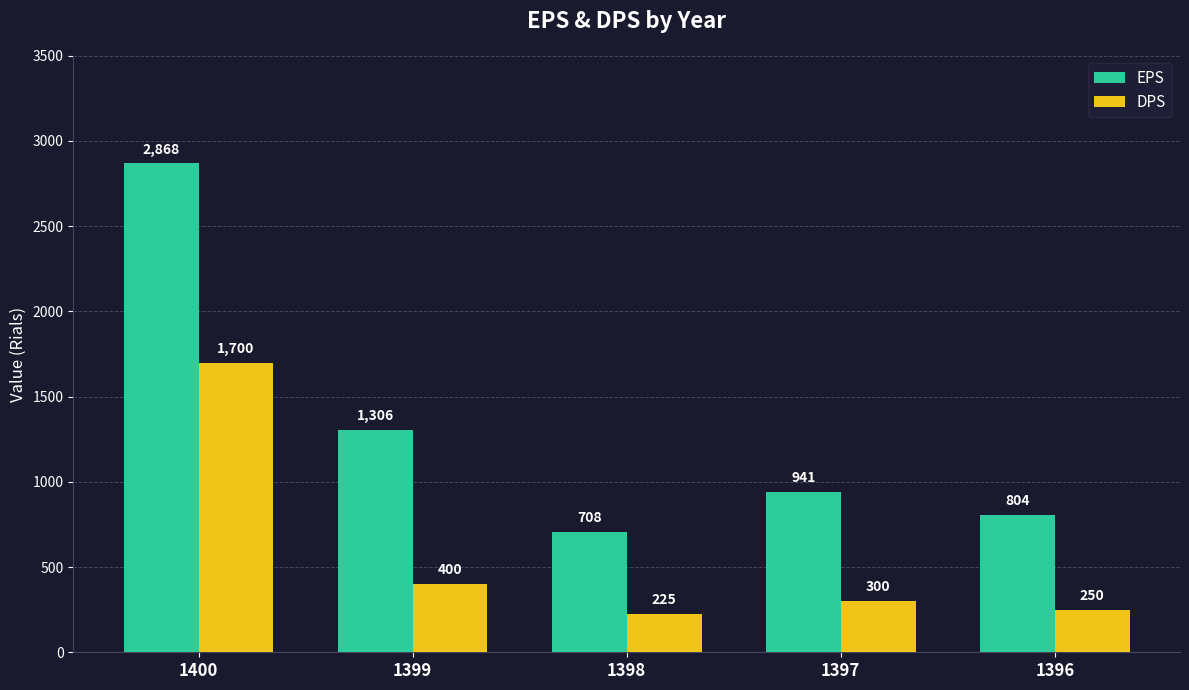

Count the number of data series in this chart.

2